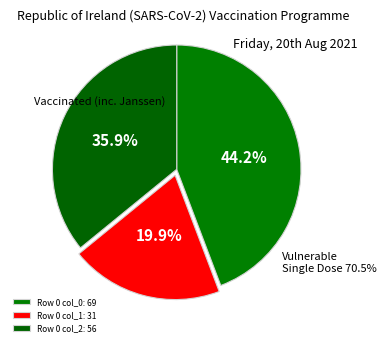

Count the number of slices in the pie.

3